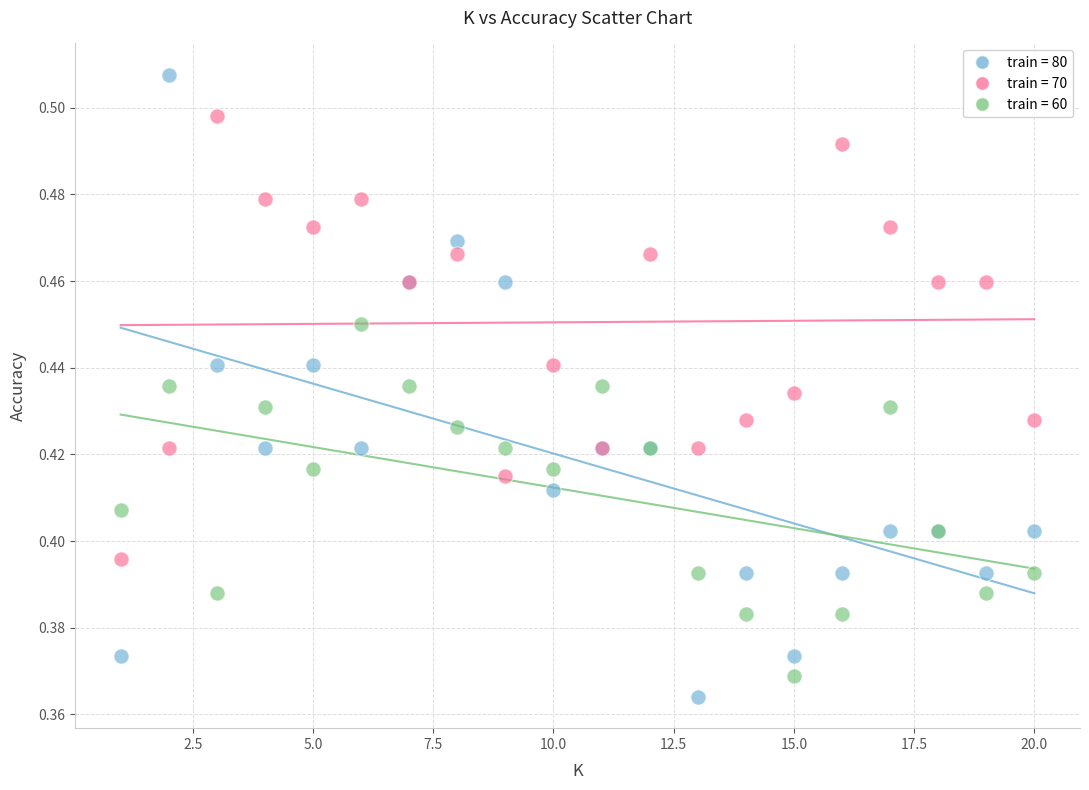

What is the X range (max minus min) for the scatter plot?

19.0